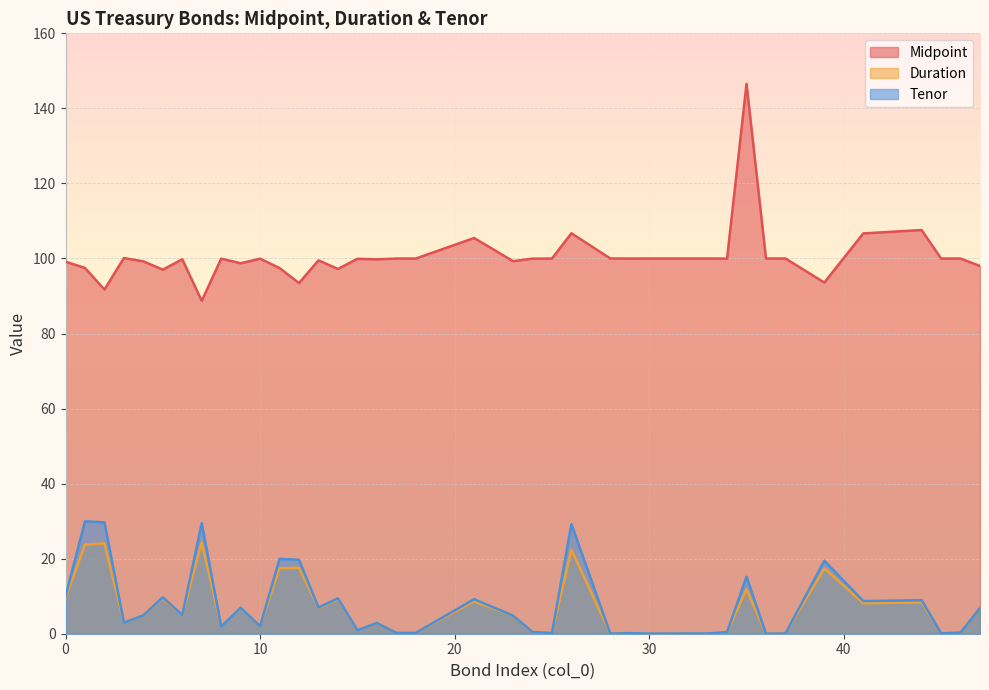

How many lines are shown in the chart?

3